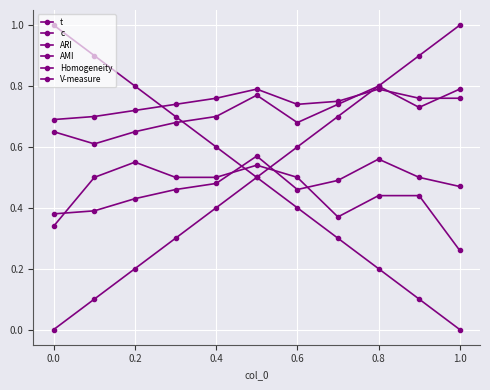

Does the chart display data point markers on the line(s)?

Yes